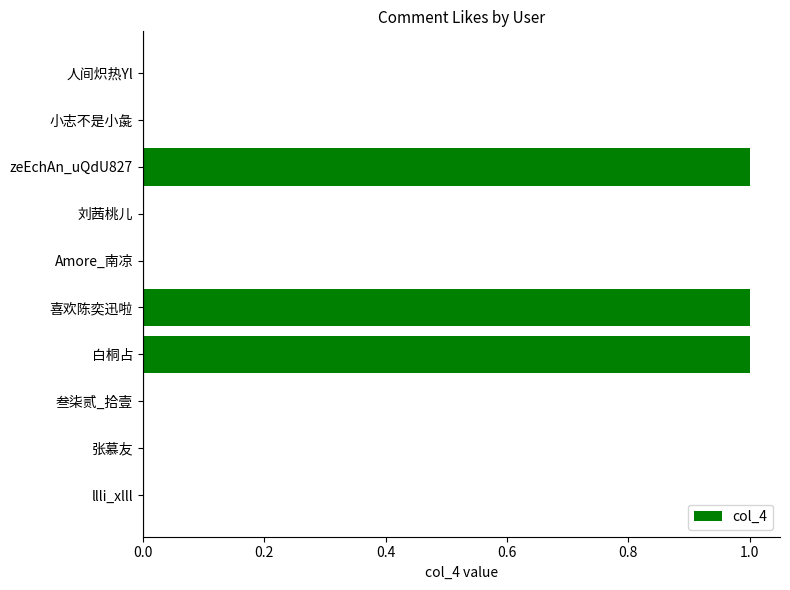

Between 刘茜桃儿 and 白桐占, which is larger?

白桐占